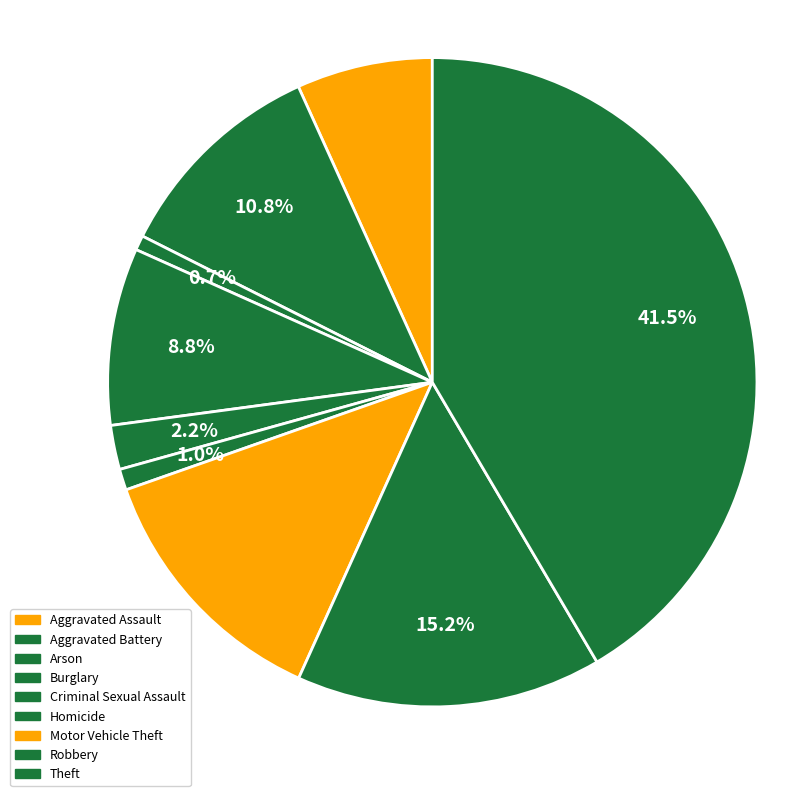

Rank the categories by value from lowest to highest.

Arson, Homicide, Criminal Sexual Assault, Aggravated Assault, Burglary, Aggravated Battery, Motor Vehicle Theft, Robbery, Theft